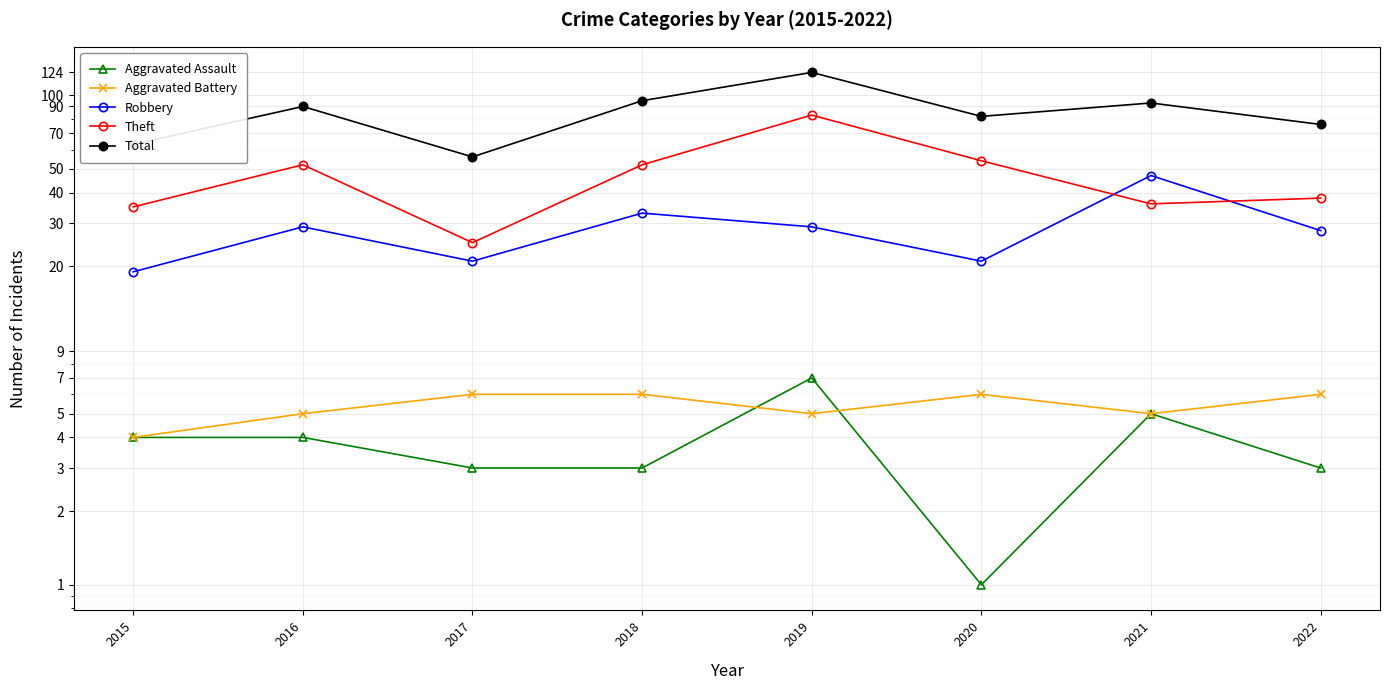

What is the value of the Robbery point at the 5th from the left?

29